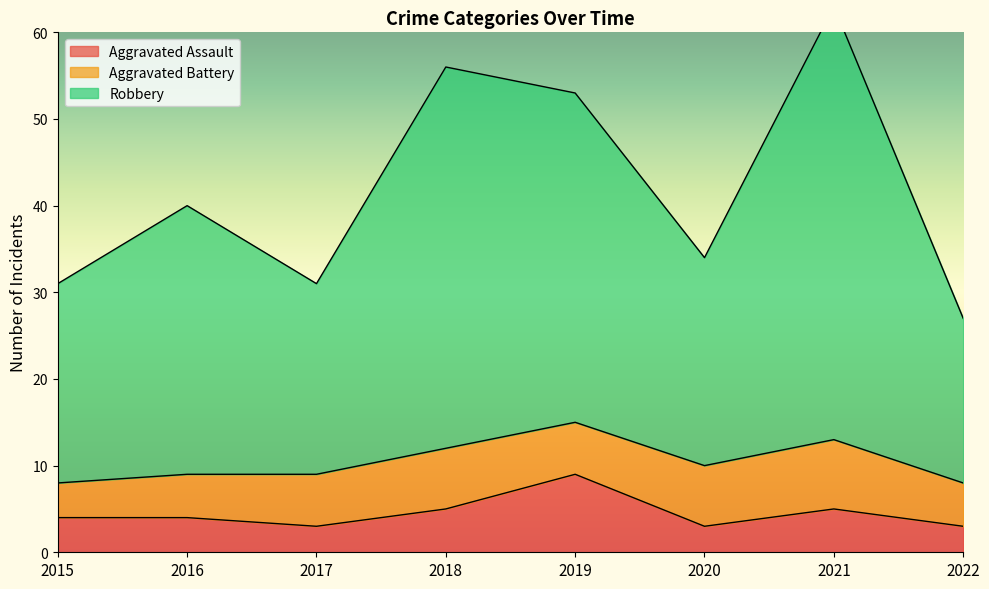

In Robbery, how many points are higher than both neighbors (excluding endpoints)?

3